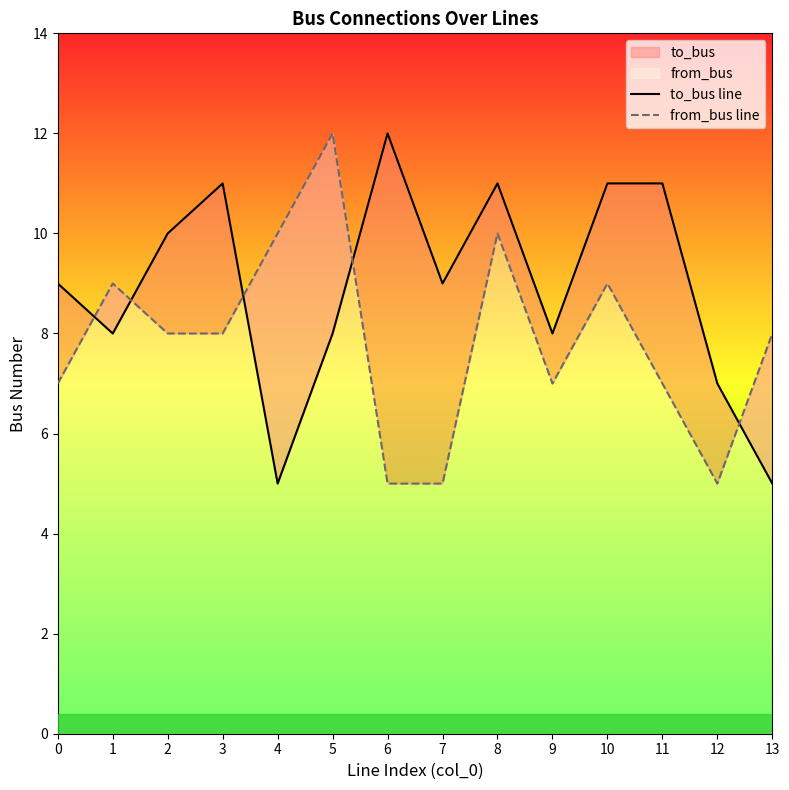

What value does the from_bus line series have at 5?

12